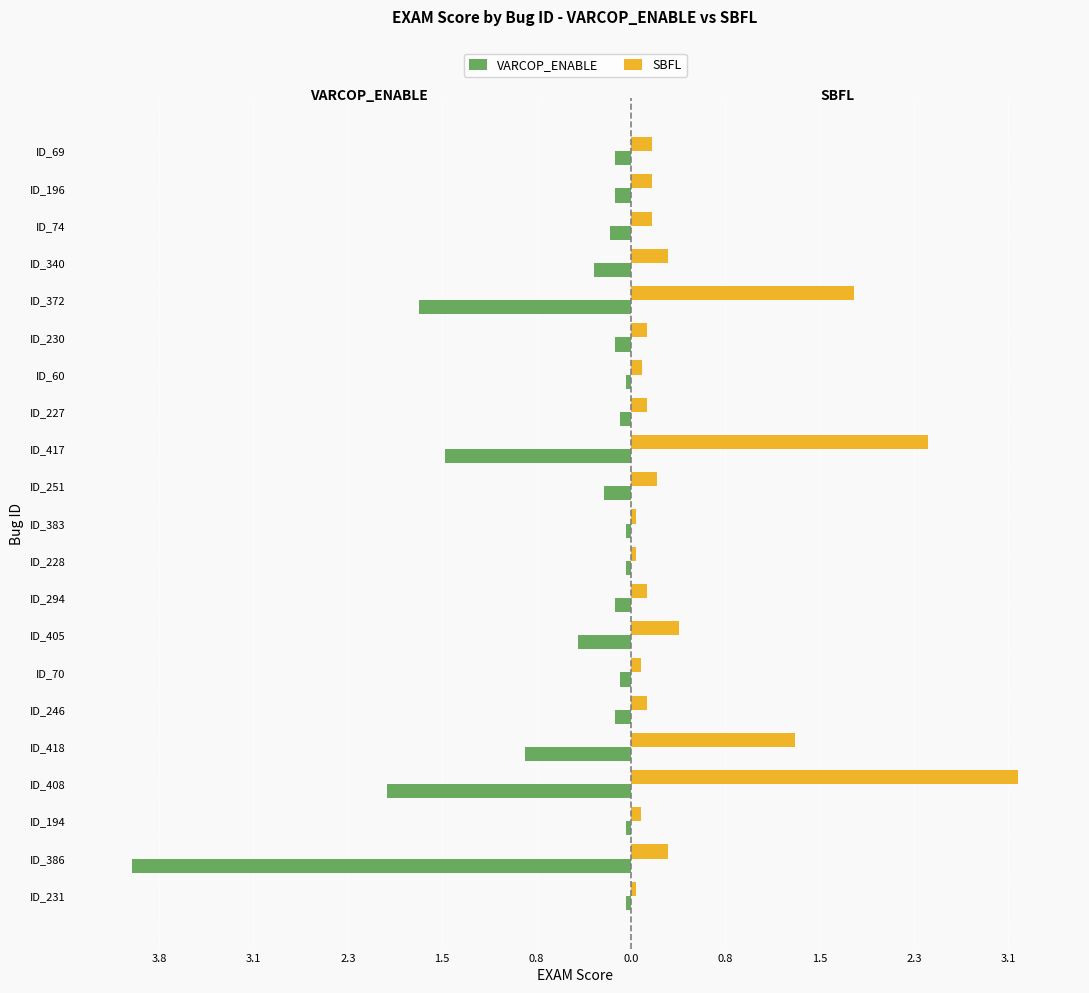

What are all the series names shown in the legend?

VARCOP_ENABLE, SBFL